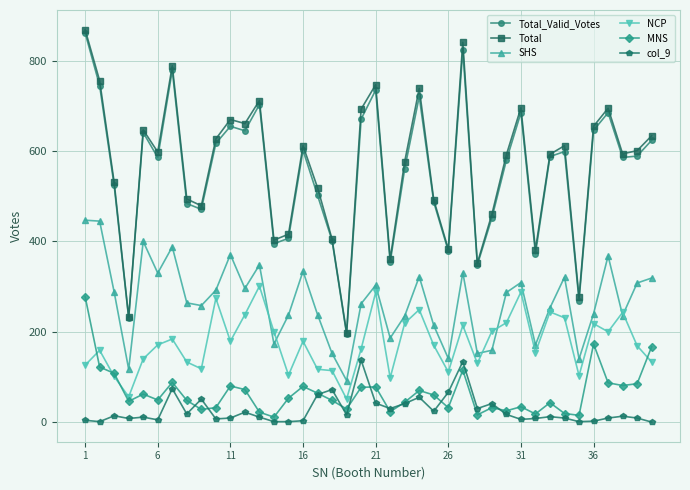

Which series has the largest total across all categories?

Total